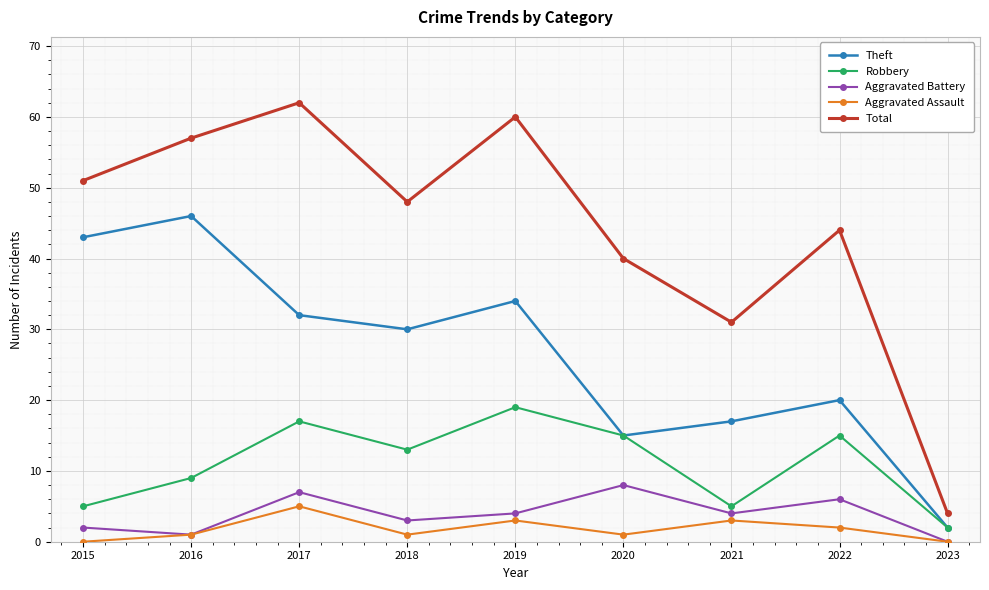

What value does the Robbery series have at 2022?

15